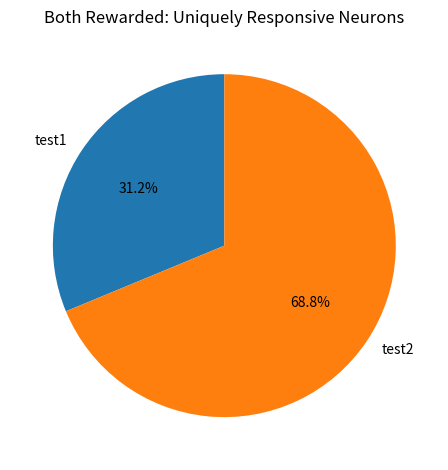

What is the ratio of the value at test2 to the value at test1?

2.2